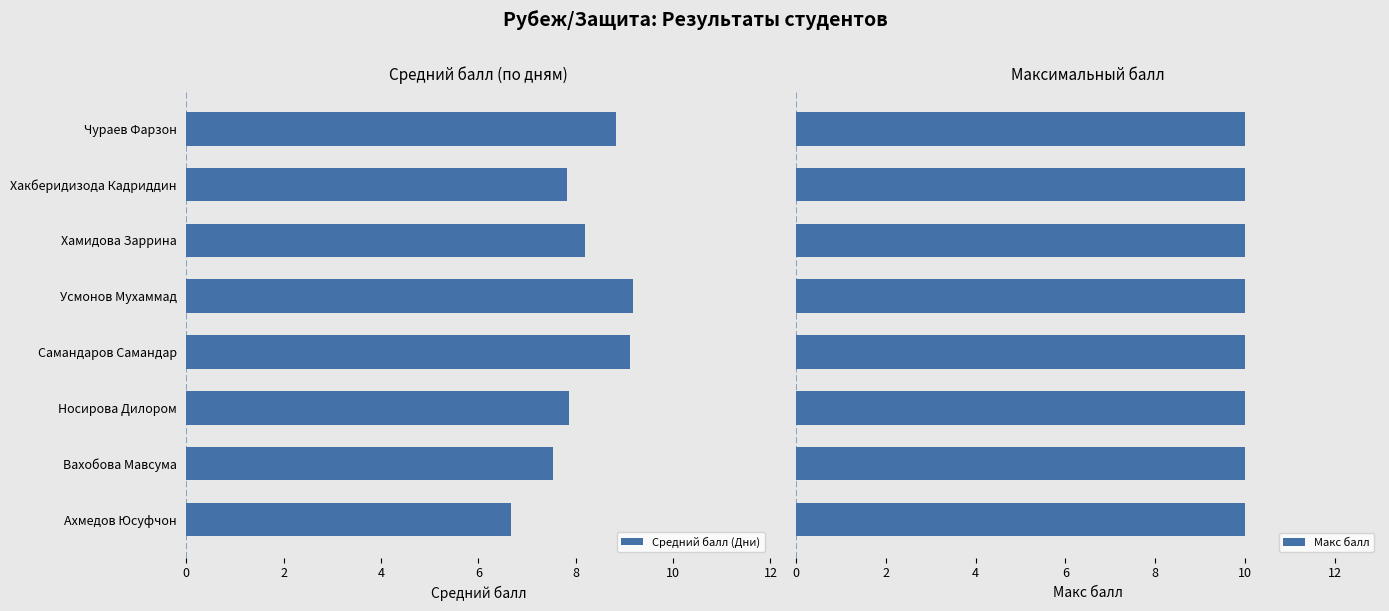

How many values in the Средний балл (Дни) series exceed 8?

4